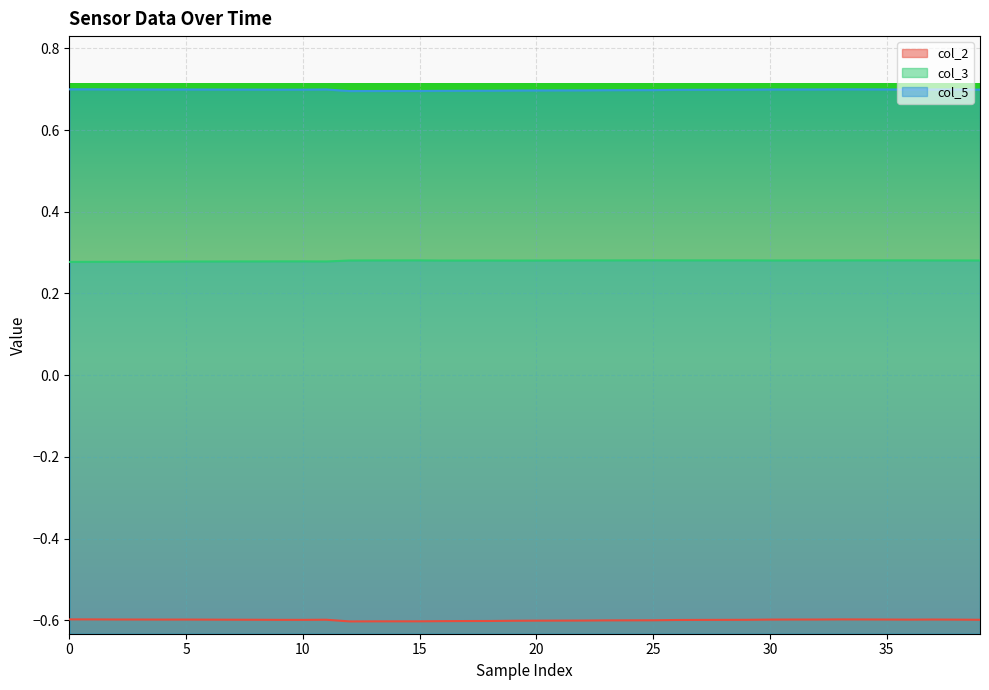

What is the maximum value for col_5?

0.7